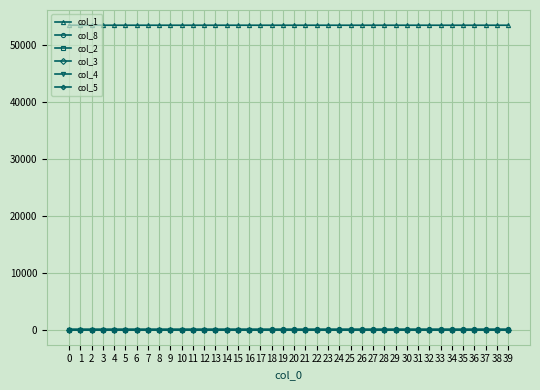

What is the maximum value shown in the chart?

53461.0